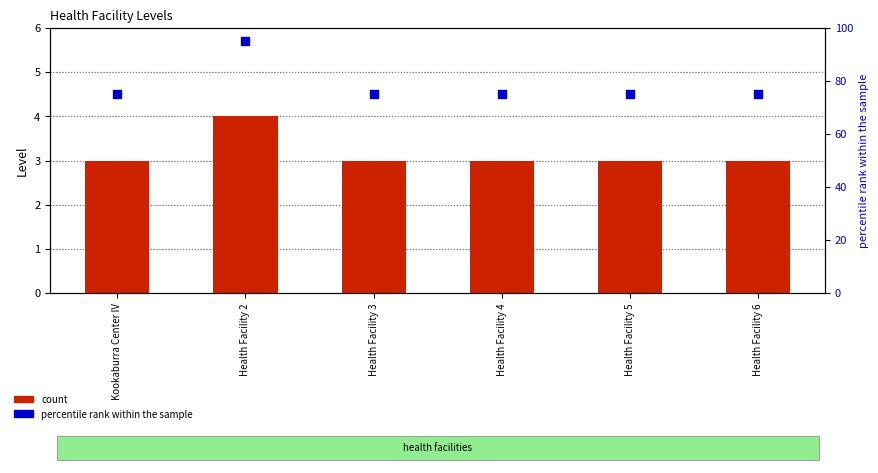

What is the total value across all series at Health Facility 4?

78